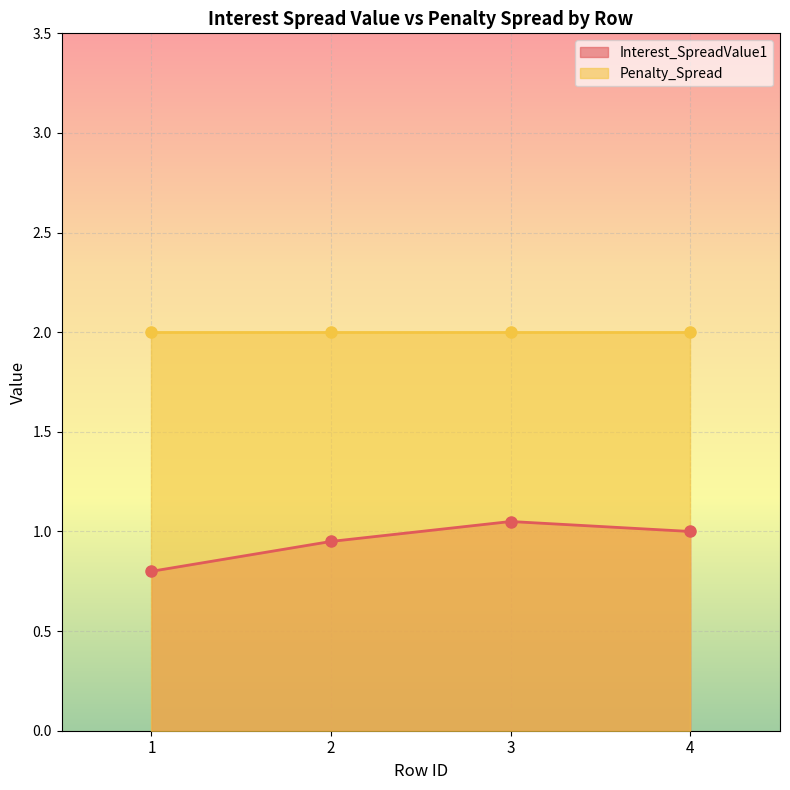

What is the value of the Interest_SpreadValue1 point at the 1st from the left?

0.8